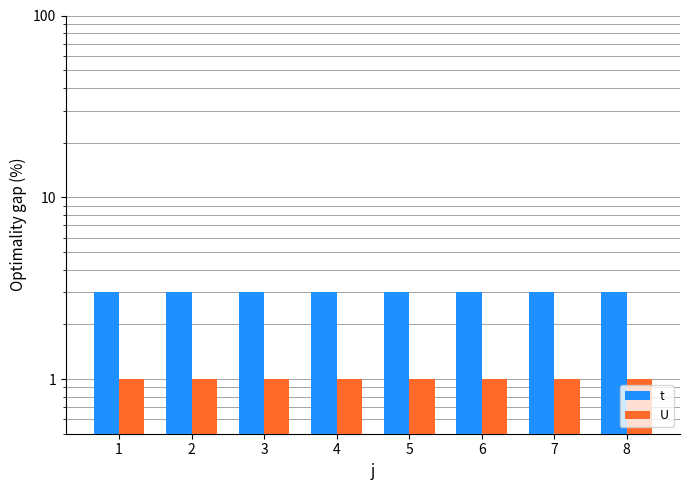

List the series in order of their peak value, highest first.

t, U